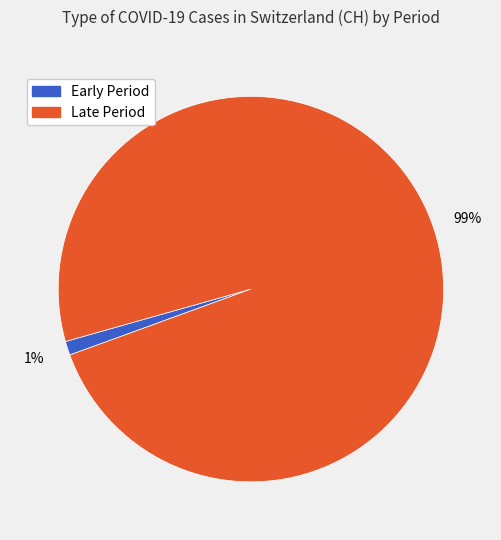

To the nearest percent, what is the average slice percentage?

50%